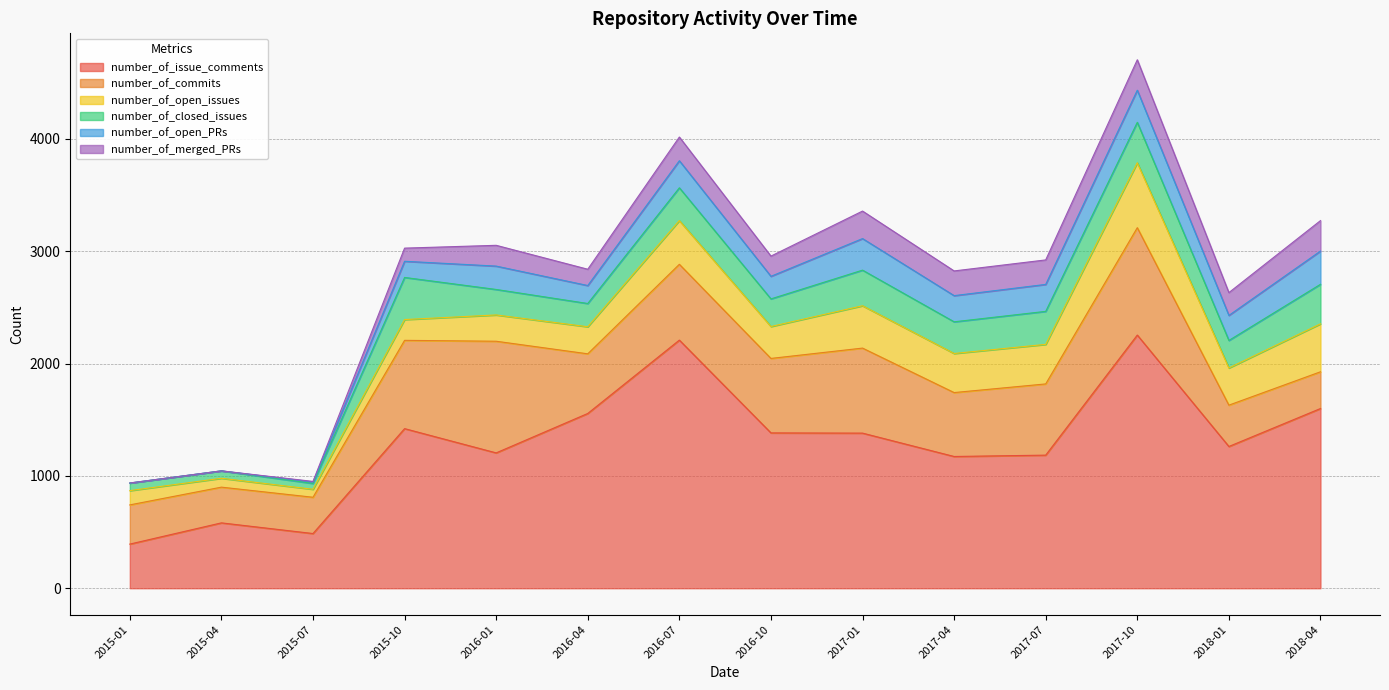

Reading right to left, what are all the values shown in this chart?

number_of_issue_comments: 2018-04=1600	2018-01=1262	2017-10=2254	2017-07=1185	2017-04=1173	2017-01=1381	2016-10=1383	2016-07=2209	2016-04=1556	2016-01=1205	2015-10=1421	2015-07=487	2015-04=582	2015-01=393
number_of_commits: 2018-04=327	2018-01=368	2017-10=956	2017-07=634	2017-04=569	2017-01=757	2016-10=663	2016-07=675	2016-04=531	2016-01=994	2015-10=786	2015-07=323	2015-04=318	2015-01=349
number_of_open_issues: 2018-04=427	2018-01=331	2017-10=578	2017-07=352	2017-04=348	2017-01=377	2016-10=284	2016-07=389	2016-04=241	2016-01=234	2015-10=185	2015-07=71	2015-04=79	2015-01=127
number_of_closed_issues: 2018-04=352	2018-01=245	2017-10=360	2017-07=294	2017-04=282	2017-01=317	2016-10=246	2016-07=292	2016-04=207	2016-01=227	2015-10=375	2015-07=52	2015-04=66	2015-01=67
number_of_open_PRs: 2018-04=296	2018-01=223	2017-10=286	2017-07=240	2017-04=233	2017-01=281	2016-10=201	2016-07=241	2016-04=160	2016-01=208	2015-10=144	2015-07=13	2015-04=0	2015-01=1
number_of_merged_PRs: 2018-04=271	2018-01=203	2017-10=271	2017-07=218	2017-04=220	2017-01=245	2016-10=180	2016-07=211	2016-04=145	2016-01=185	2015-10=117	2015-07=5	2015-04=0	2015-01=0